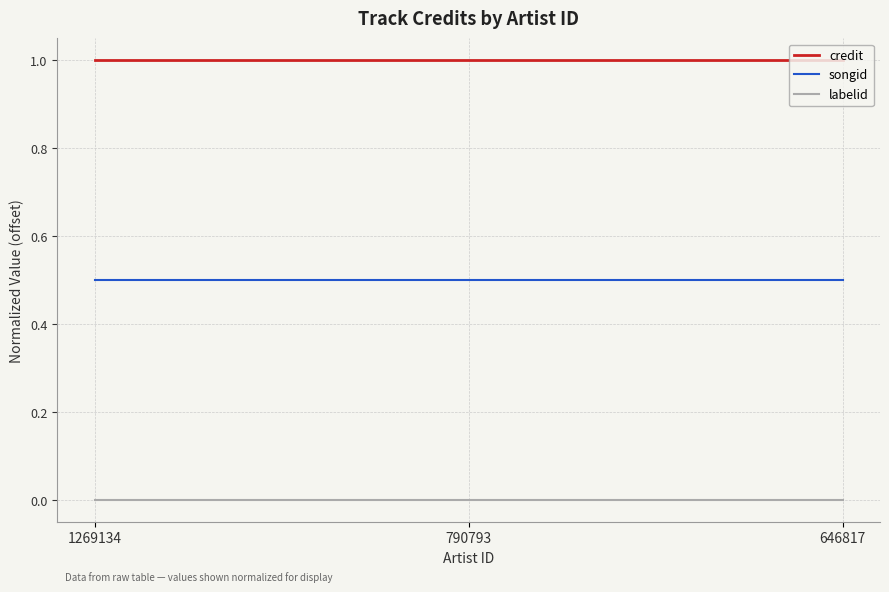

What is the maximum value shown in the chart?

1.0